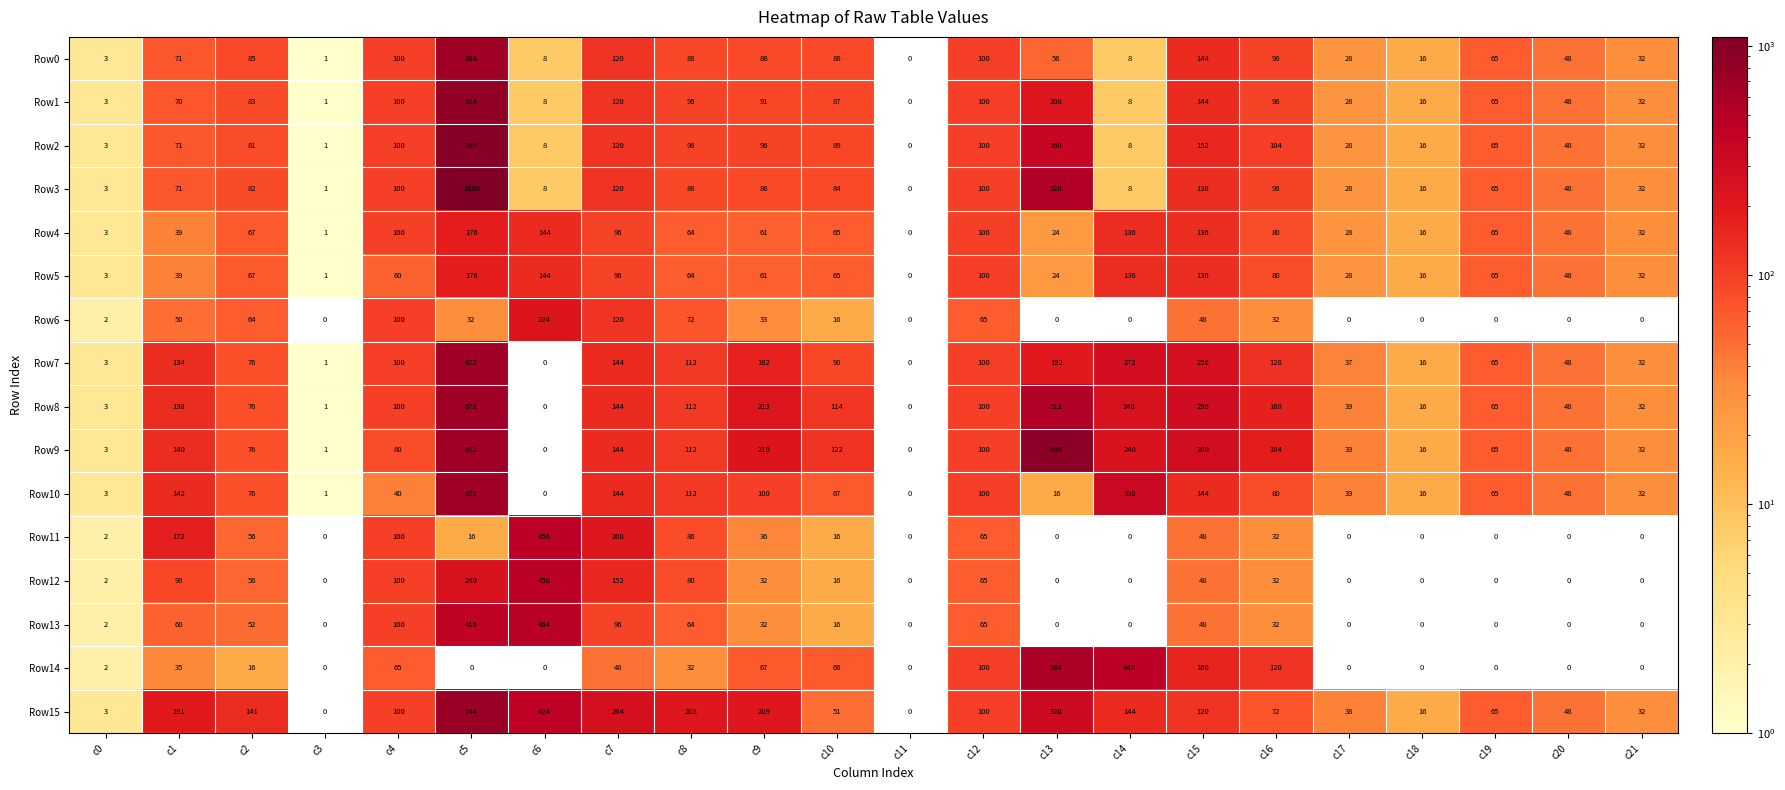

What is the highest value of the Row1 series?

824